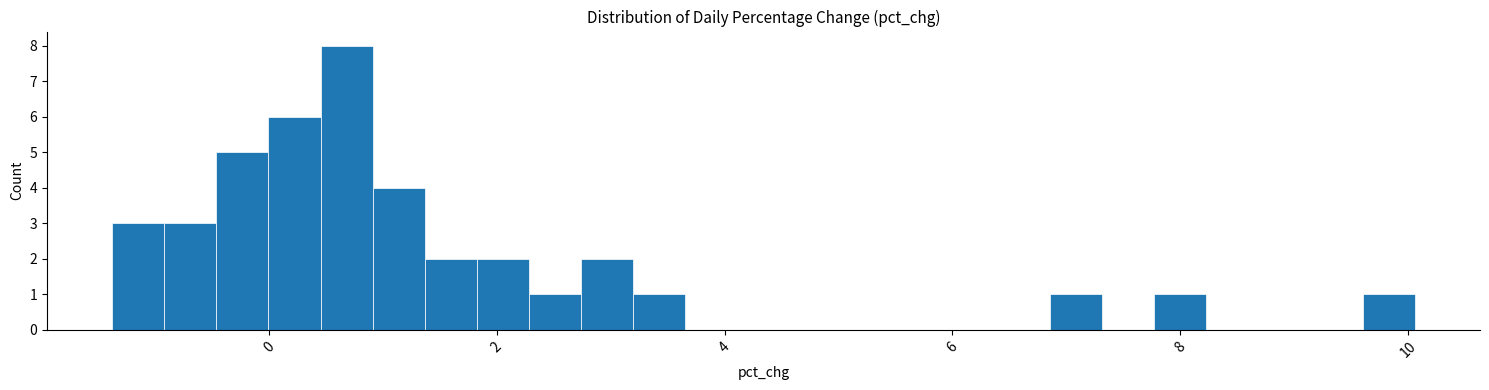

Around what value on the x-axis is the tallest bar? Give the approximate position of its centre, as read against the axis.

0.6